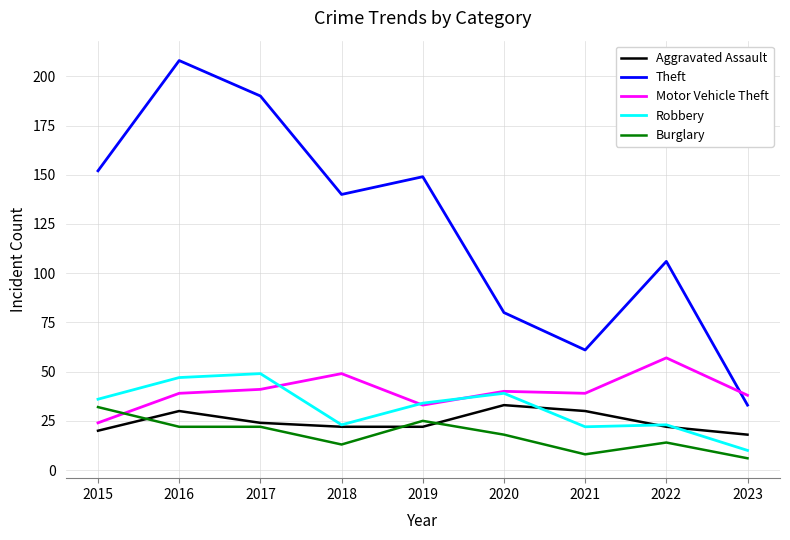

Between 2021 and 2022, which series saw the biggest shift?

Theft